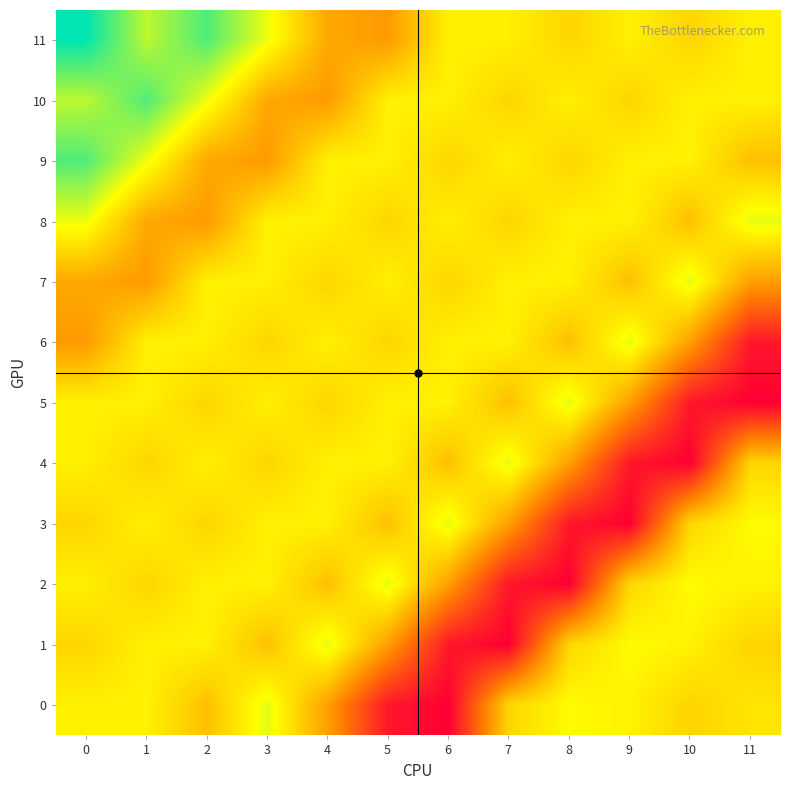

Reading left to right, extract all data points from this chart.

0: 0=481.2	1=481.2	2=453.8	3=496.7	4=434.4	5=357.3	6=343.5	7=466.3	8=487.0	9=482.1	10=464.8	11=474.2
1: 0=465.6	1=481.2	2=481.2	3=453.8	4=496.7	5=434.4	6=357.3	7=343.5	8=466.3	9=487.0	10=482.1	11=464.8
2: 0=481.2	1=465.6	2=481.2	3=481.2	4=453.8	5=496.7	6=434.4	7=357.3	8=343.5	9=466.3	10=487.0	11=482.1
3: 0=465.6	1=481.2	2=465.6	3=481.2	4=481.2	5=453.8	6=496.7	7=434.4	8=357.3	9=343.5	10=466.3	11=487.0
4: 0=481.2	1=465.6	2=481.2	3=465.6	4=481.2	5=481.2	6=453.8	7=496.7	8=434.4	9=357.3	10=343.5	11=466.3
5: 0=481.2	1=481.2	2=465.6	3=481.2	4=465.6	5=481.2	6=481.2	7=453.8	8=496.7	9=434.4	10=357.3	11=343.5
6: 0=432.0	1=481.2	2=481.2	3=465.6	4=481.2	5=465.6	6=481.2	7=481.2	8=453.8	9=496.7	10=434.4	11=357.3
7: 0=440.0	1=432.0	2=481.2	3=481.2	4=465.6	5=481.2	6=465.6	7=481.2	8=481.2	9=453.8	10=496.7	11=434.4
8: 0=494.0	1=440.0	2=432.0	3=481.2	4=481.2	5=465.6	6=481.2	7=465.6	8=481.2	9=481.2	10=453.8	11=496.7
9: 0=539.0	1=494.0	2=440.0	3=432.0	4=481.2	5=481.2	6=465.6	7=481.2	8=465.6	9=481.2	10=481.2	11=453.8
10: 0=508.0	1=539.0	2=494.0	3=440.0	4=432.0	5=481.2	6=481.2	7=465.6	8=481.2	9=465.6	10=481.2	11=481.2
11: 0=562.0	1=508.0	2=539.0	3=494.0	4=440.0	5=432.0	6=481.2	7=481.2	8=465.6	9=481.2	10=465.6	11=481.2